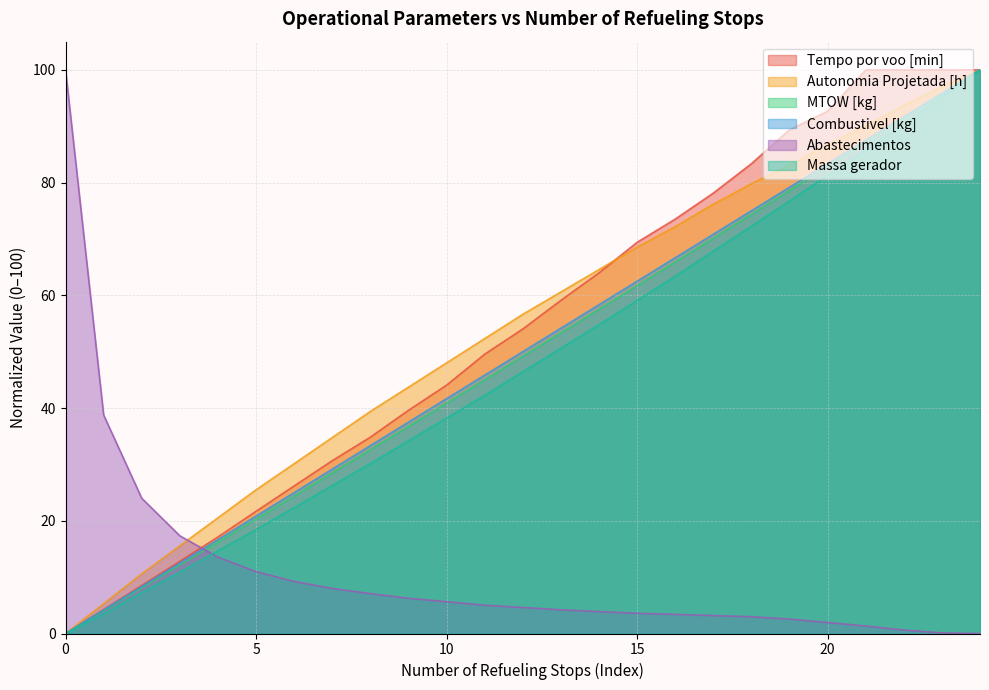

How many positive values does the MTOW [kg] series have?

24